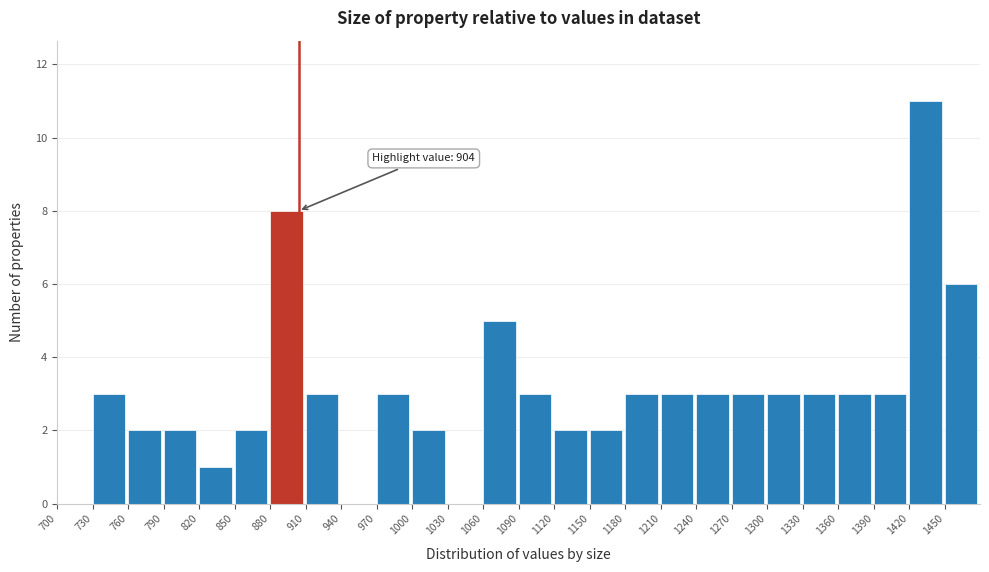

Which range on the x-axis has the tallest bar?

1420 to 1450